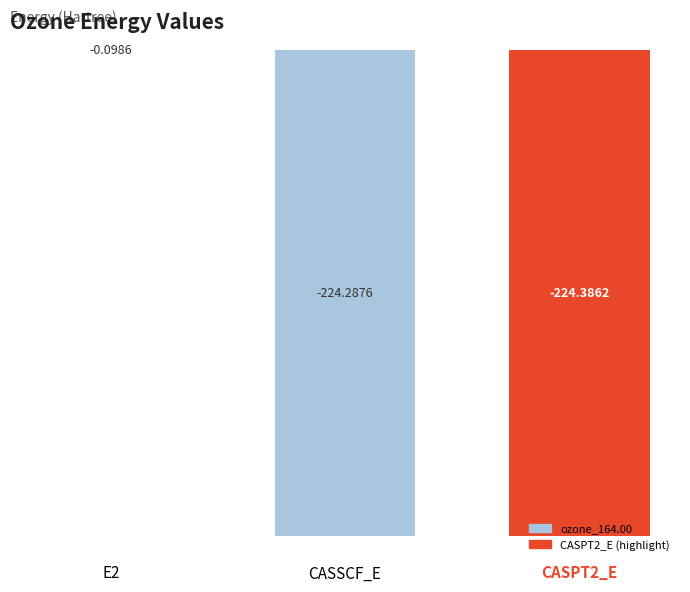

What is the change in value from E2 to CASSCF_E?

-224.2